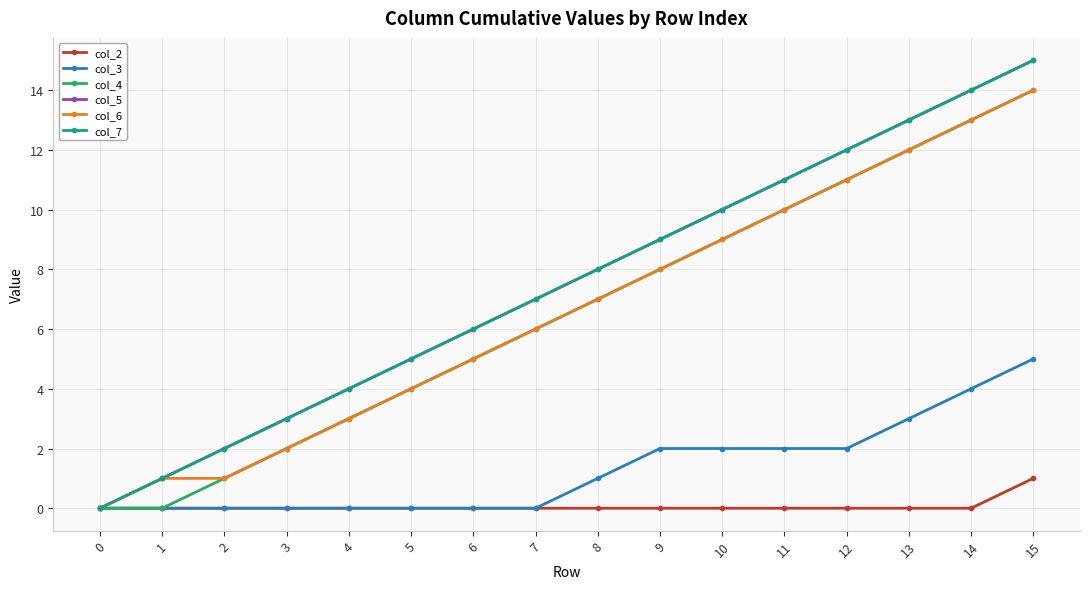

Is the value of col_5 at 0 greater than the value of col_6 at 7?

No